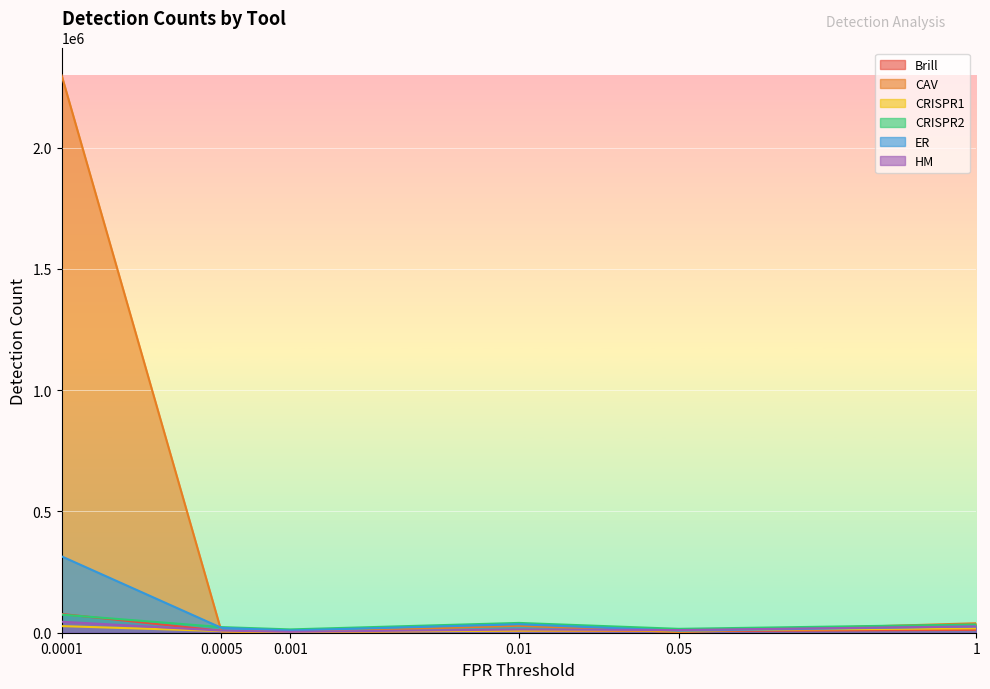

What is the label of the 2nd point from the left?

0.0005